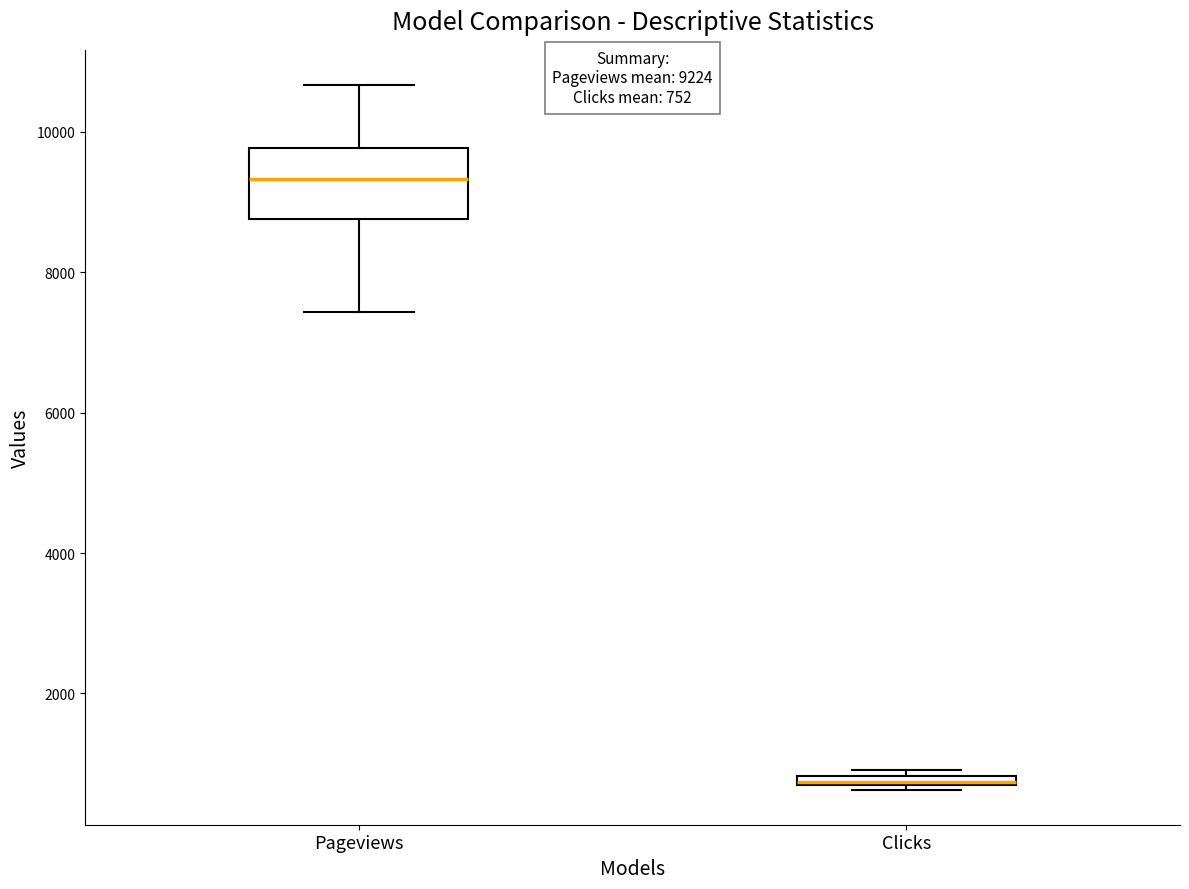

Which box is the tallest, from its lower edge to its upper edge?

Pageviews